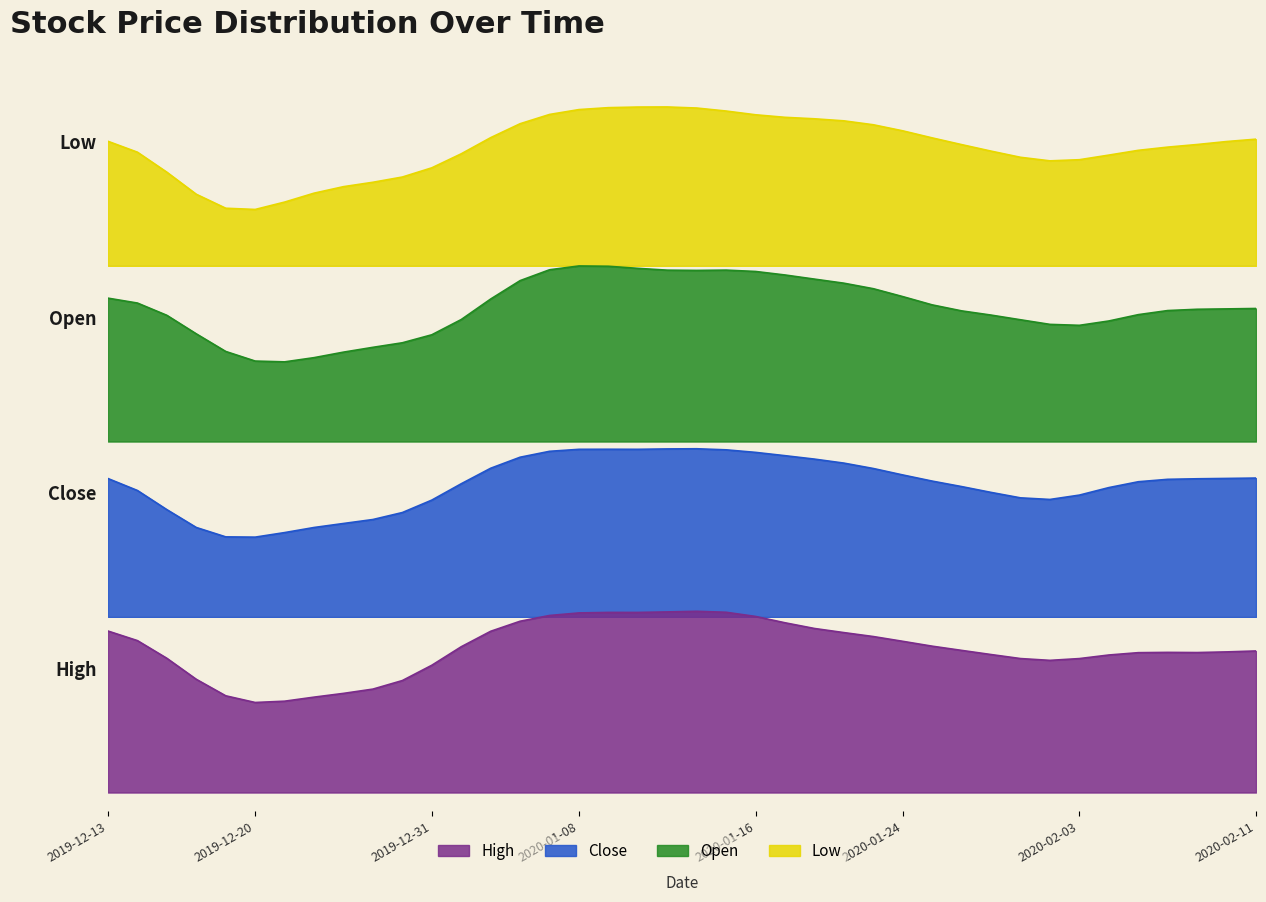

Reading left to right, what are all the values shown in this chart?

high: 2019-12-13=13.7	2019-12-16=13.2	2019-12-17=12.6	2019-12-18=11.2	2019-12-19=9.5	2019-12-20=10.1	2019-12-23=10.6	2019-12-24=10.5	2019-12-26=11.0	2019-12-27=10.8	2019-12-30=10.8	2019-12-31=10.9	2020-01-02=14.0	2020-01-03=13.0	2020-01-06=13.9	2020-01-07=14.0	2020-01-08=14.1	2020-01-09=14.1	2020-01-10=13.7	2020-01-13=14.3	2020-01-14=13.6	2020-01-15=14.6	2020-01-16=14.0	2020-01-17=13.3	2020-01-21=13.2	2020-01-22=13.1	2020-01-23=13.3	2020-01-24=12.8	2020-01-27=12.5	2020-01-28=12.4	2020-01-29=12.7	2020-01-30=11.8	2020-01-31=11.8	2020-02-03=11.9	2020-02-04=12.6	2020-02-05=12.6	2020-02-06=12.3	2020-02-07=12.3	2020-02-10=12.3	2020-02-11=12.6
close: 2019-12-13=12.9	2019-12-16=12.5	2019-12-17=11.1	2019-12-18=9.5	2019-12-19=9.4	2019-12-20=10.0	2019-12-23=10.2	2019-12-24=10.5	2019-12-26=10.6	2019-12-27=10.6	2019-12-30=10.6	2019-12-31=10.8	2020-01-02=12.7	2020-01-03=12.8	2020-01-06=13.5	2020-01-07=13.6	2020-01-08=13.6	2020-01-09=13.4	2020-01-10=13.3	2020-01-13=13.6	2020-01-14=13.4	2020-01-15=13.8	2020-01-16=13.3	2020-01-17=13.2	2020-01-21=13.1	2020-01-22=13.1	2020-01-23=12.8	2020-01-24=12.6	2020-01-27=11.8	2020-01-28=12.3	2020-01-29=11.9	2020-01-30=11.4	2020-01-31=10.9	2020-02-03=11.3	2020-02-04=12.4	2020-02-05=12.4	2020-02-06=12.3	2020-02-07=12.3	2020-02-10=12.3	2020-02-11=12.4
open: 2019-12-13=12.4	2019-12-16=12.9	2019-12-17=12.5	2019-12-18=11.2	2019-12-19=9.4	2019-12-20=9.5	2019-12-23=10.1	2019-12-24=10.0	2019-12-26=10.5	2019-12-27=10.8	2019-12-30=10.7	2019-12-31=10.5	2020-01-02=10.8	2020-01-03=13.0	2020-01-06=13.9	2020-01-07=14.0	2020-01-08=13.7	2020-01-09=14.1	2020-01-10=13.7	2020-01-13=13.4	2020-01-14=13.5	2020-01-15=13.7	2020-01-16=14.0	2020-01-17=13.2	2020-01-21=13.2	2020-01-22=13.1	2020-01-23=13.3	2020-01-24=12.7	2020-01-27=11.8	2020-01-28=11.8	2020-01-29=12.1	2020-01-30=11.8	2020-01-31=11.3	2020-02-03=10.8	2020-02-04=11.3	2020-02-05=12.6	2020-02-06=11.9	2020-02-07=12.3	2020-02-10=11.8	2020-02-11=12.3
low: 2019-12-13=12.1	2019-12-16=12.1	2019-12-17=11.0	2019-12-18=9.0	2019-12-19=7.8	2019-12-20=8.9	2019-12-23=9.5	2019-12-24=9.8	2019-12-26=10.3	2019-12-27=10.0	2019-12-30=10.2	2019-12-31=10.5	2020-01-02=10.8	2020-01-03=12.4	2020-01-06=12.8	2020-01-07=12.9	2020-01-08=13.4	2020-01-09=13.0	2020-01-10=13.1	2020-01-13=13.2	2020-01-14=13.2	2020-01-15=13.4	2020-01-16=12.2	2020-01-17=12.8	2020-01-21=12.8	2020-01-22=12.5	2020-01-23=12.7	2020-01-24=12.4	2020-01-27=11.5	2020-01-28=11.8	2020-01-29=11.5	2020-01-30=11.1	2020-01-31=10.5	2020-02-03=10.8	2020-02-04=11.3	2020-02-05=11.7	2020-02-06=11.5	2020-02-07=11.5	2020-02-10=11.7	2020-02-11=12.1